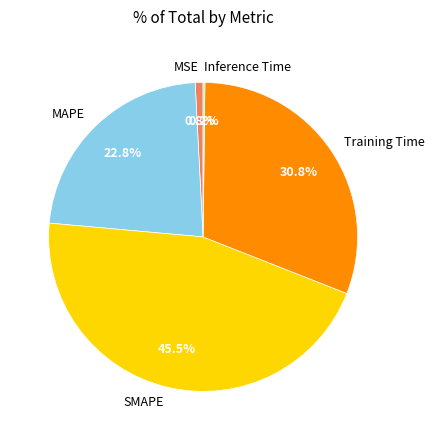

Is there a majority slice in this chart?

No